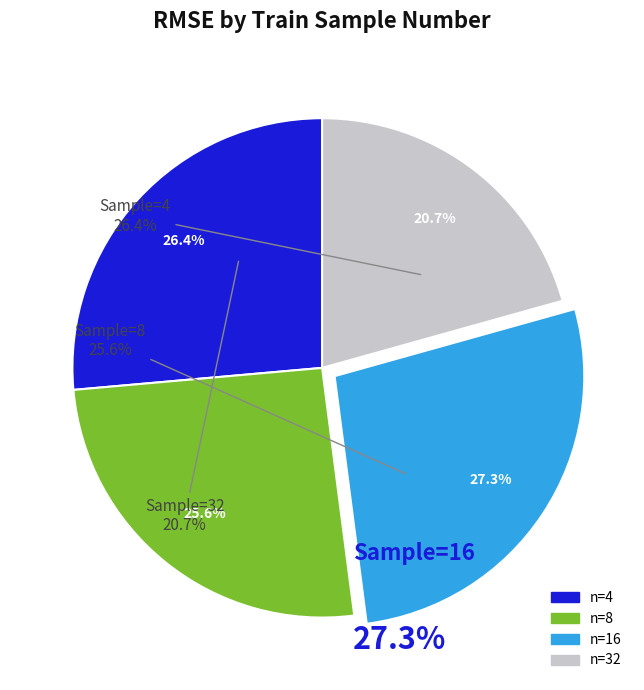

What percentage is NOT represented by 8?

74.4%